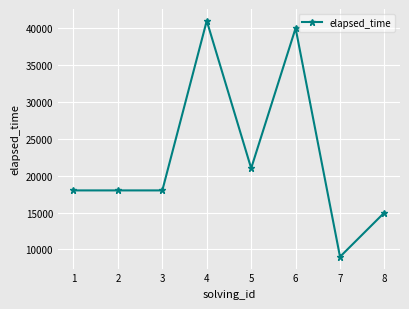

What is the greatest value displayed?

41000